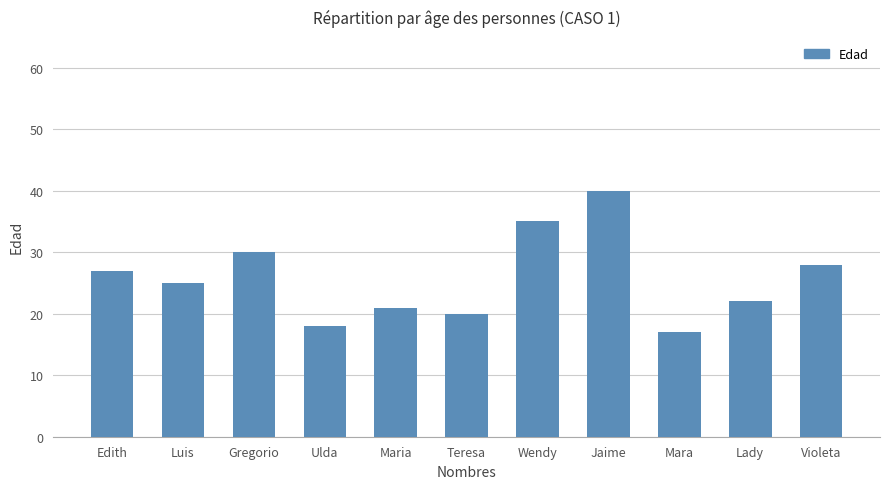

What is the label of the 7th bar from the left?

Wendy